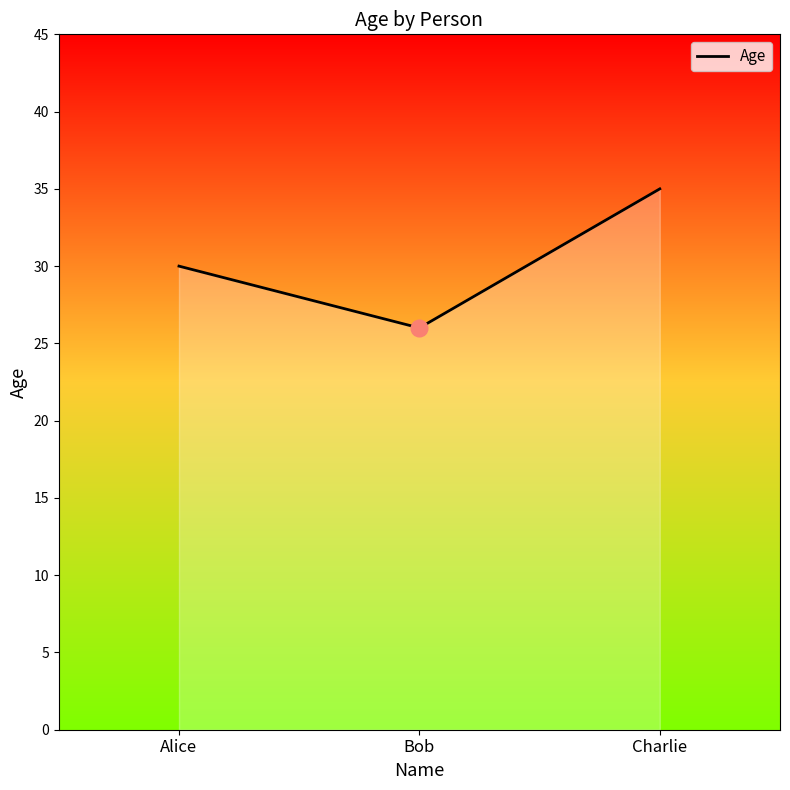

What is the approximate value at Alice?

30